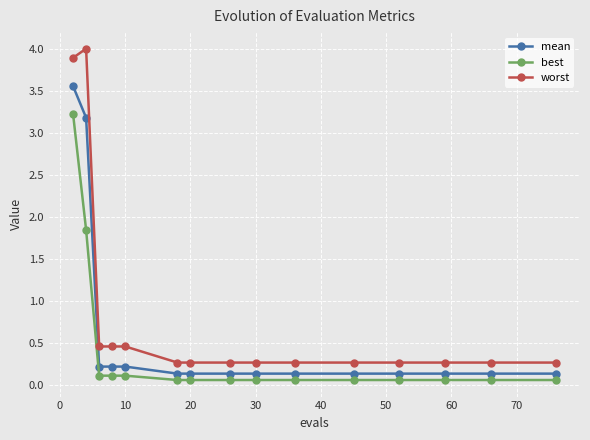

Which series has the widest spread of values?

worst